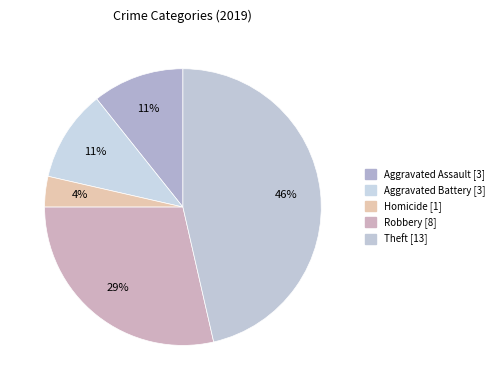

How many slices are in this pie chart?

5